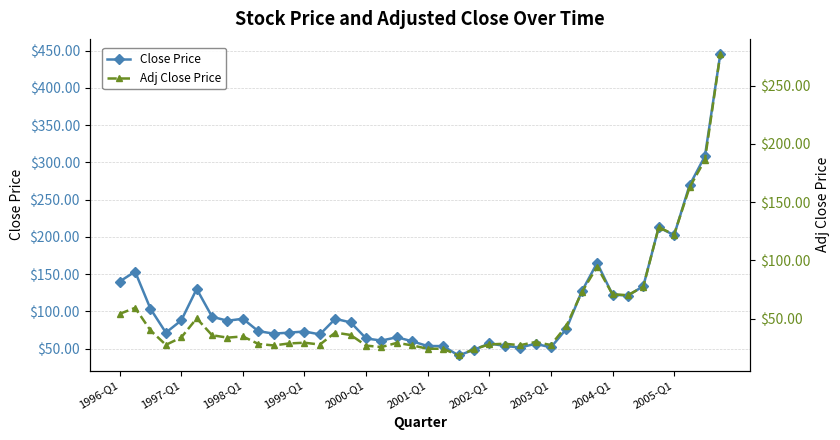

Which series has the largest range (max minus min)?

Close Price